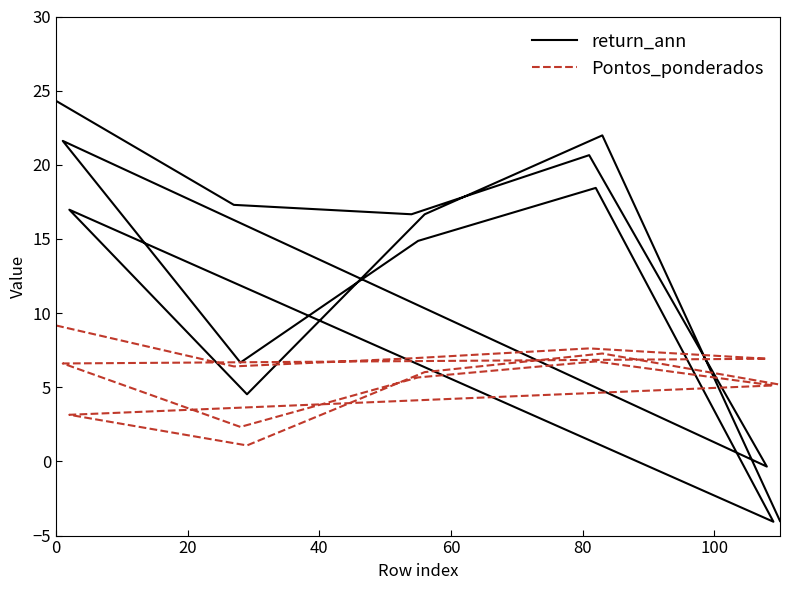

The value of Pontos_ponderados at 20 is 7.0. True or false?

True